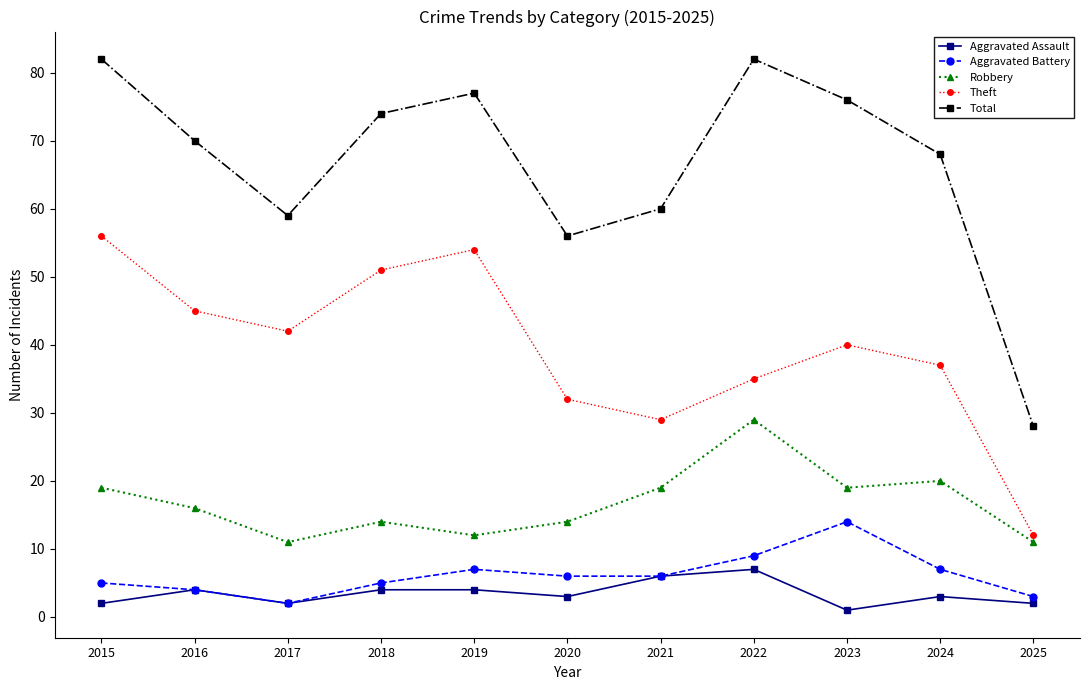

Where is the first local maximum for Robbery?

2018